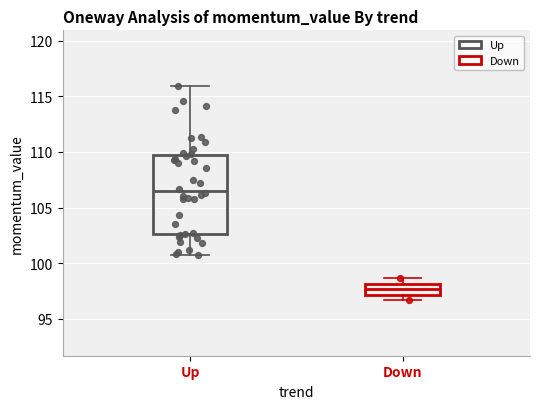

Reading left to right, transcribe this box plot: for each box, give where its median line is, the range the box spans, and where its two whiskers end, as read against the y-axis. The values are not printed on the chart, so give them approximately, as read against the axis.

Up: median 106.5, box 102.5 to 110.0, whiskers 100.5 to 116.0
Down: median 97.5, box 97.0 to 98.0, whiskers 96.5 to 98.5